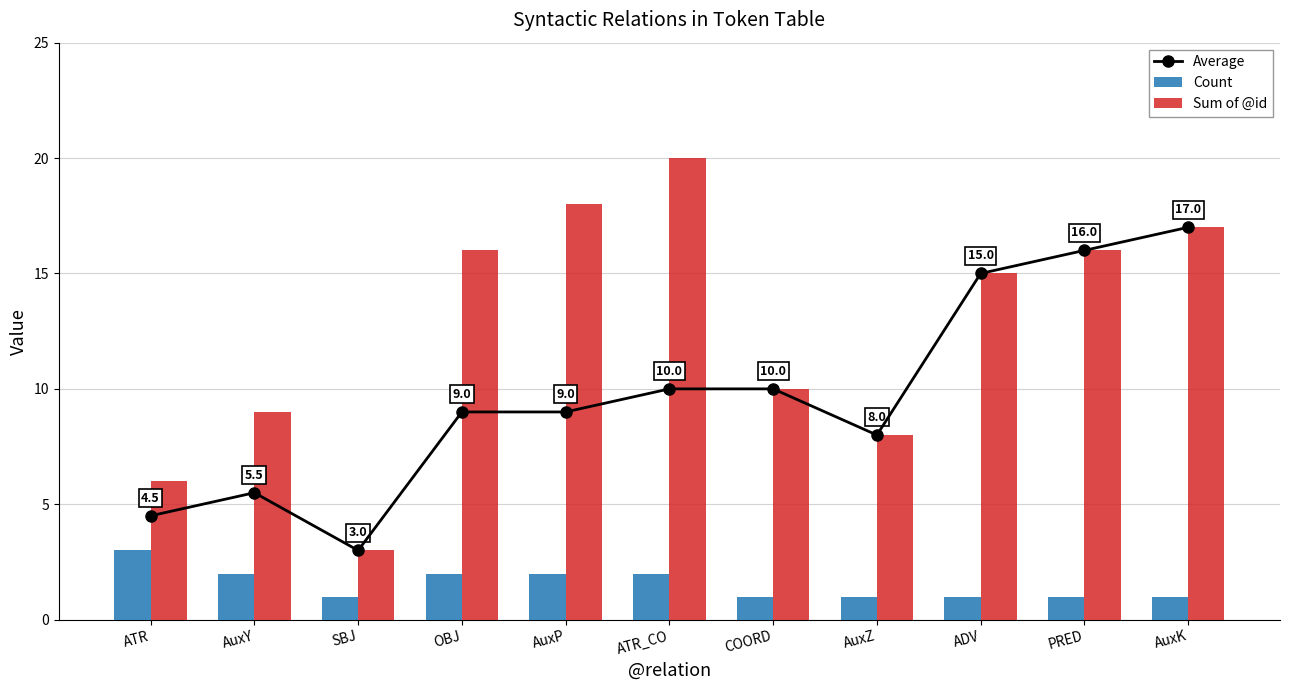

Which series has the largest range (max minus min)?

Sum of @id